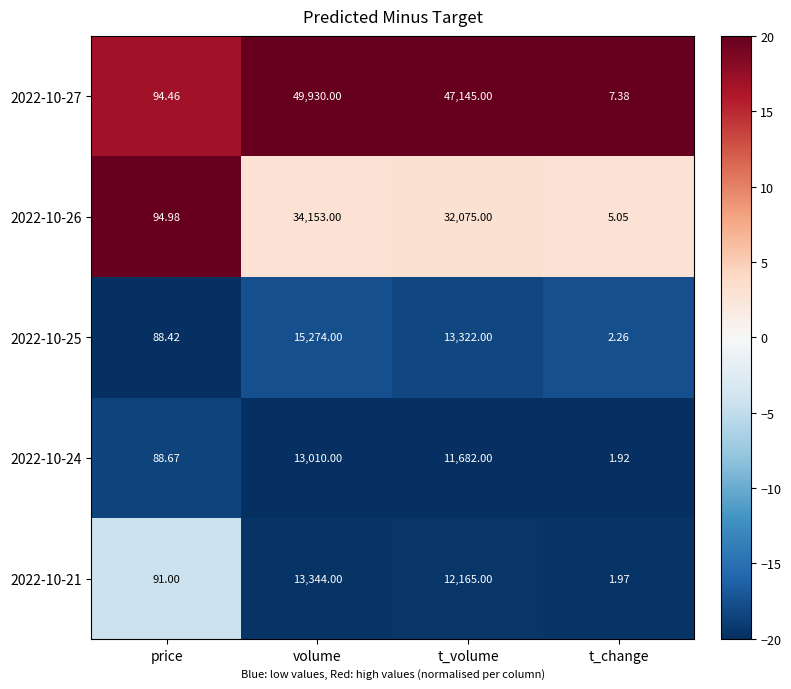

Which series changed the most between price and volume?

2022-10-27